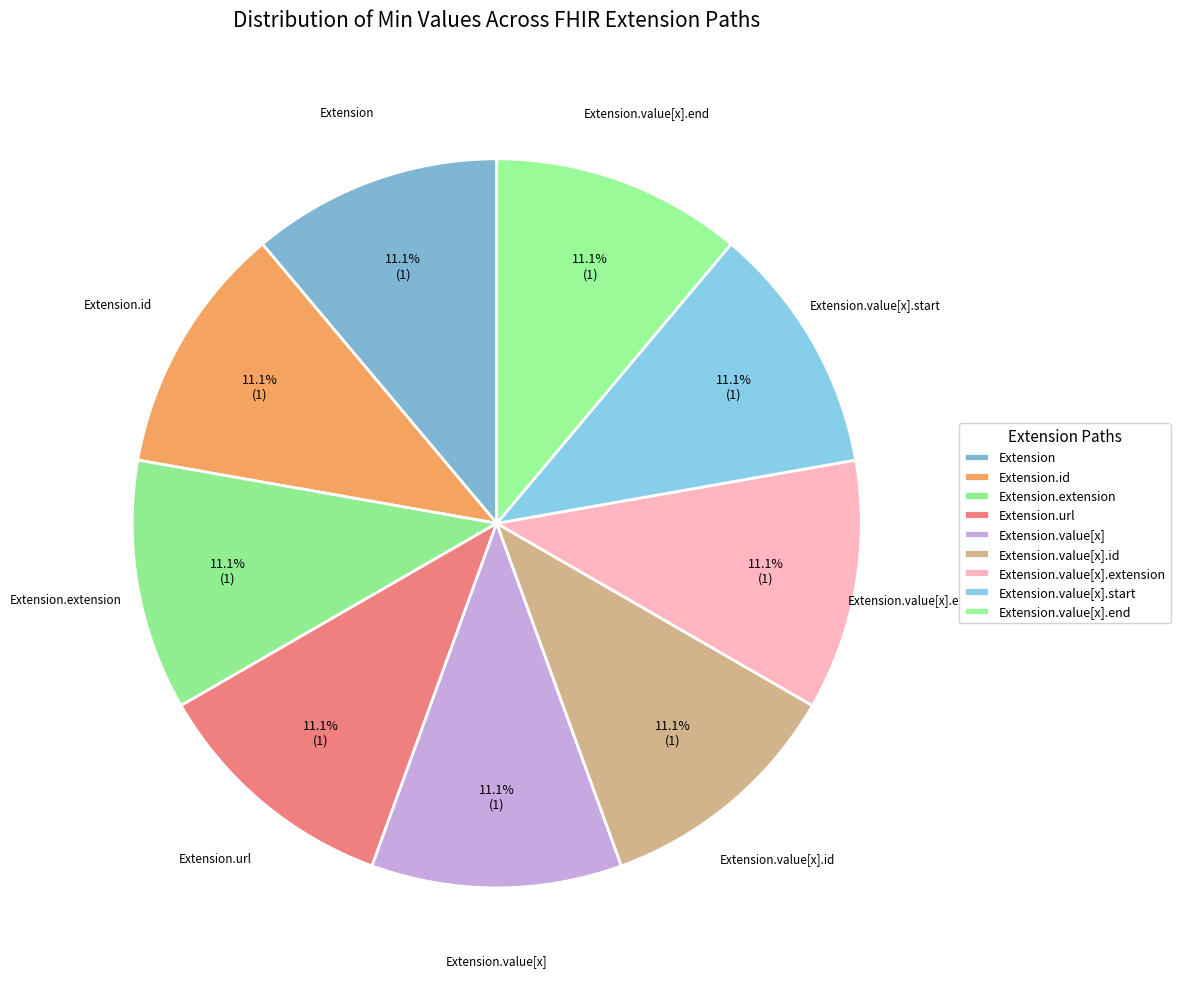

Count the number of slices in the pie.

9